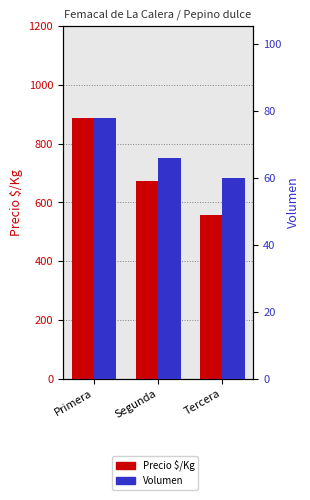

Are the bars grouped side by side (vs. stacked)?

Yes